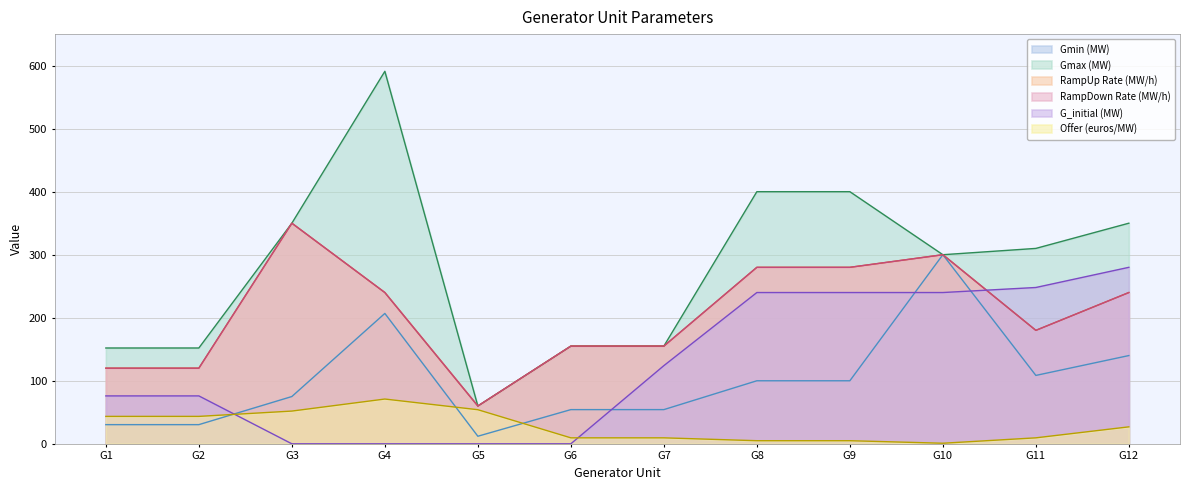

Which label corresponds to the smallest value in the chart?

G3